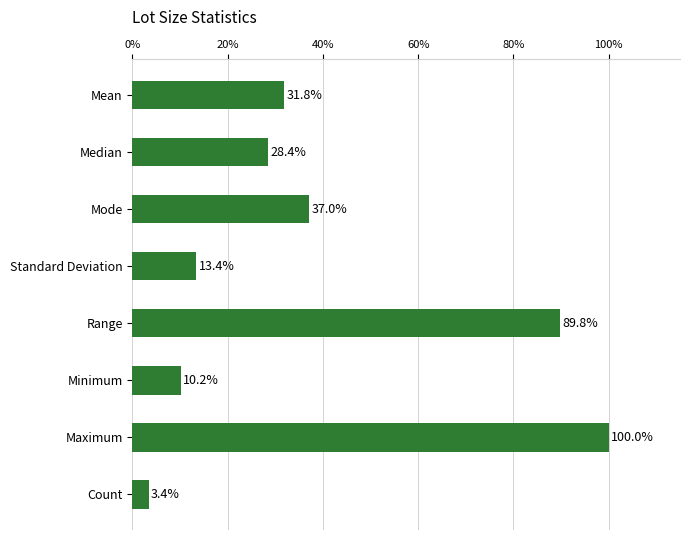

What is the value of the 6th bar from the top?

10.2